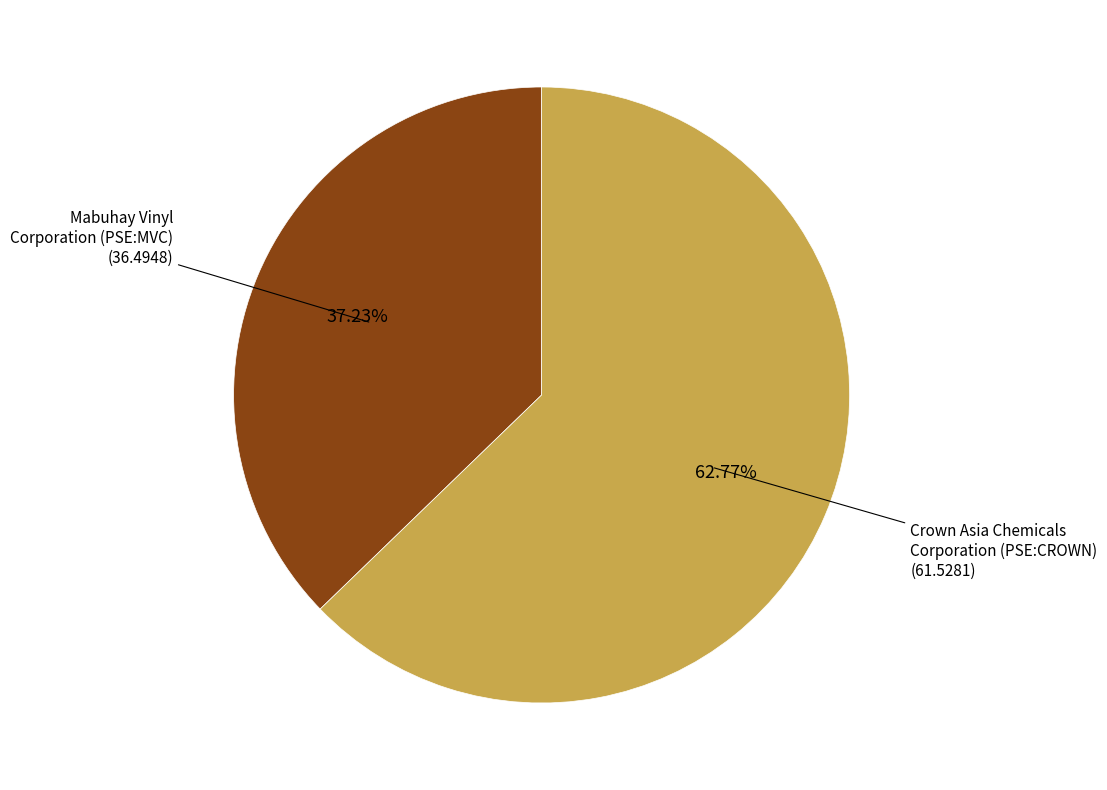

Is there any slice that represents more than half of the pie?

Yes